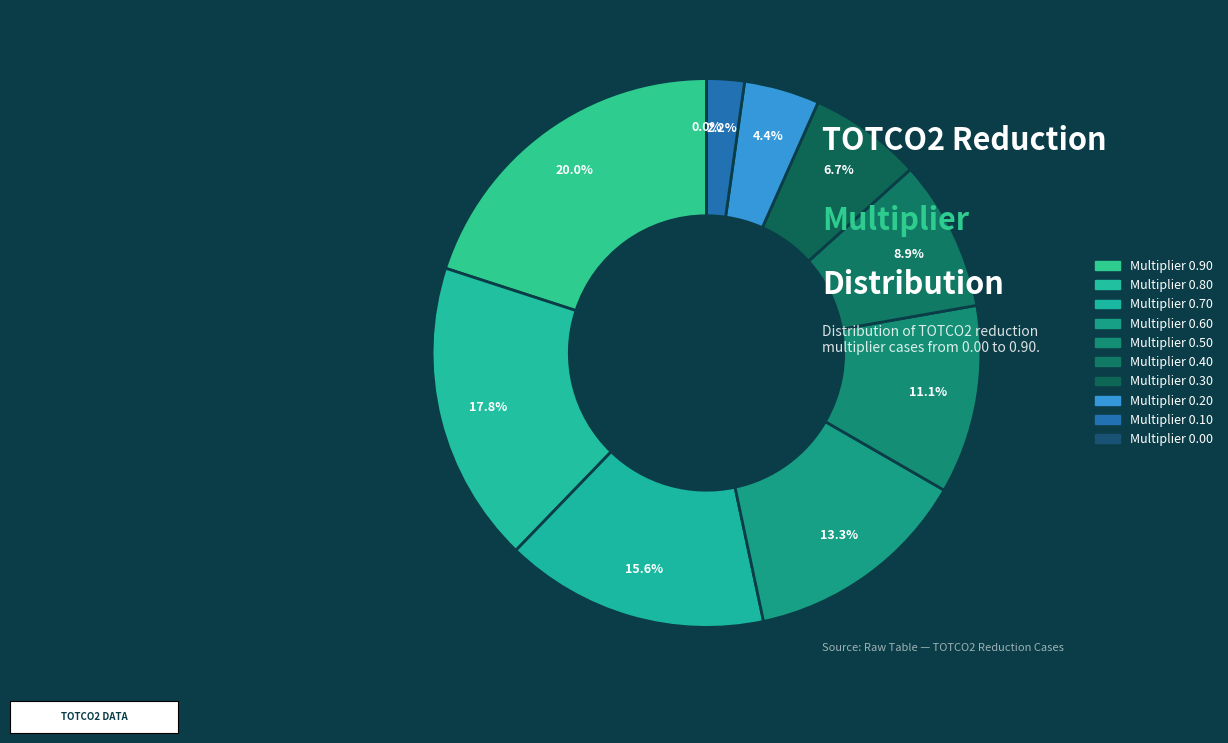

The TOTCO2 reduction multiplier 0.30 slice represents 7% of the pie. True or false?

True